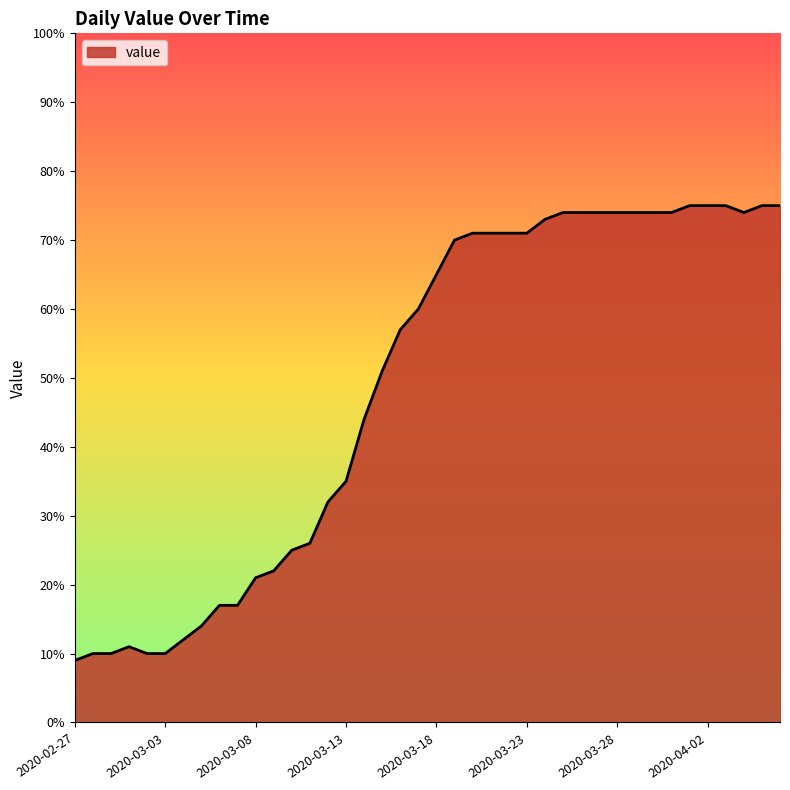

What is the maximum value shown in the chart?

75